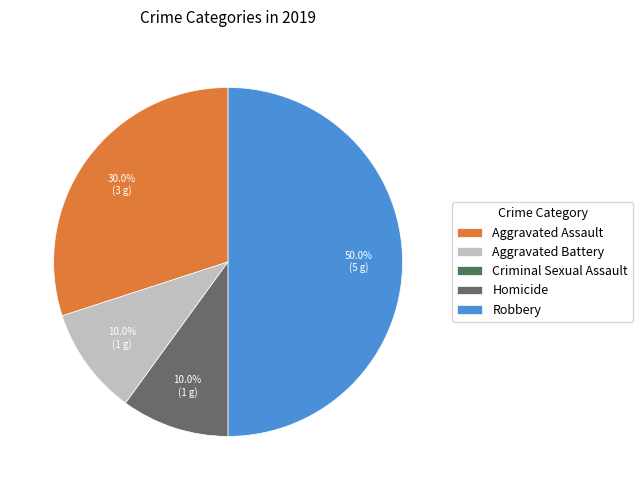

To the nearest percent, what portion does Aggravated Assault represent?

30%